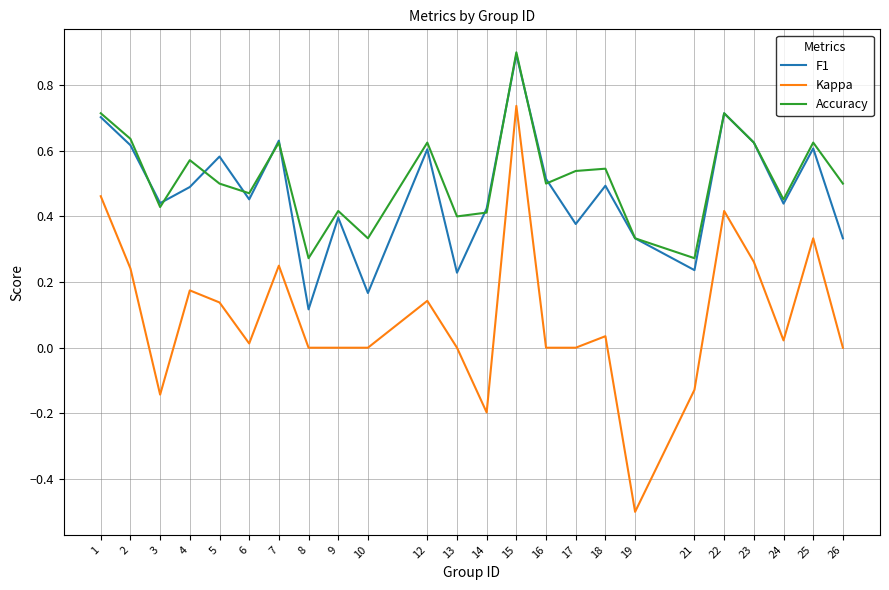

Which series has the largest range (max minus min)?

Kappa